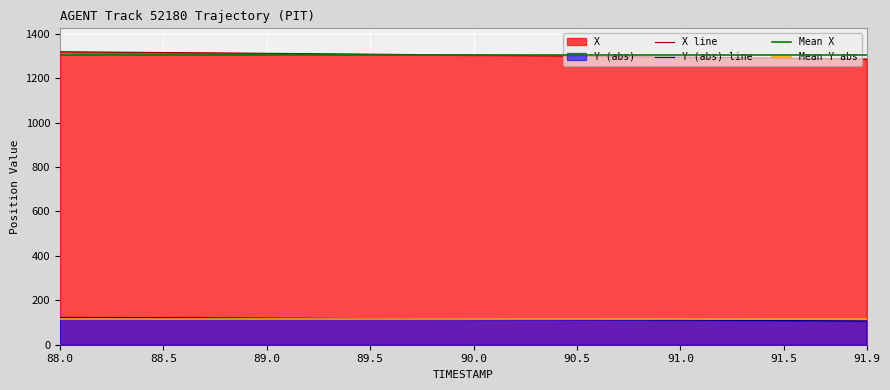

True or false: Y (abs) line has a value of 111.2 at 91.0.

True